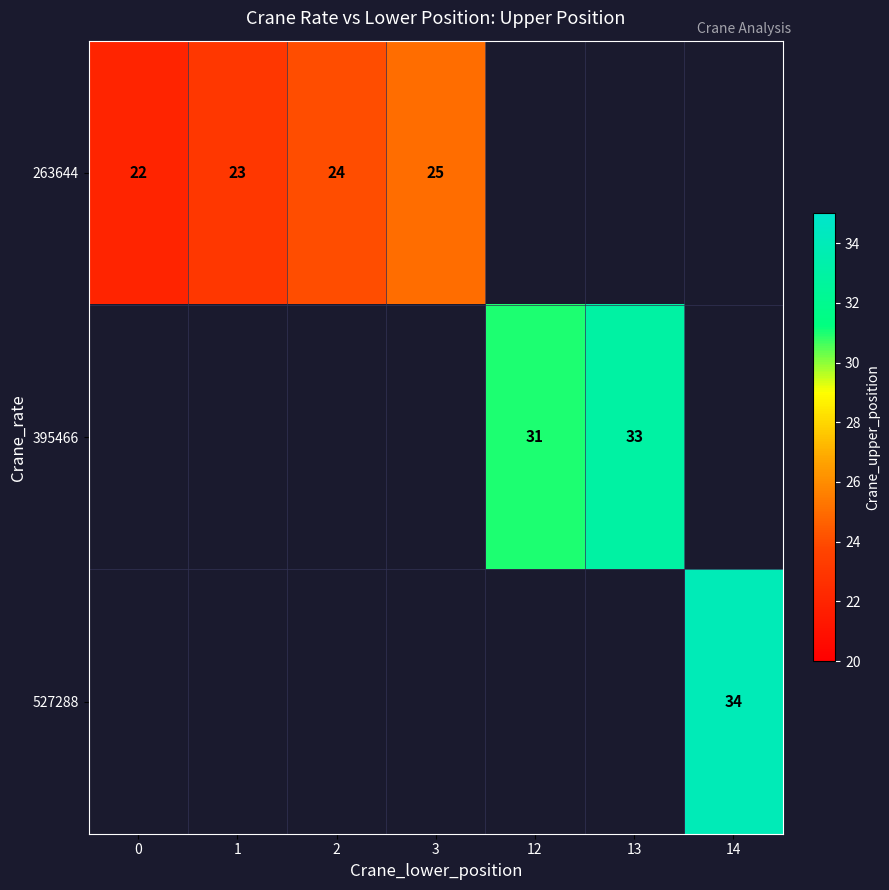

Is it true that 395466 equals 31 at 12?

True